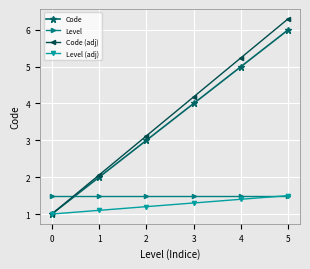

Is the value of Code at 5 greater than the value of Level at 0?

Yes